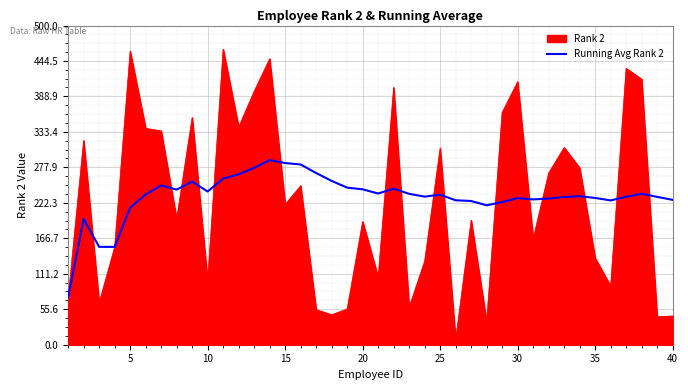

What is the minimum value for Running Avg Rank 2?

74.0